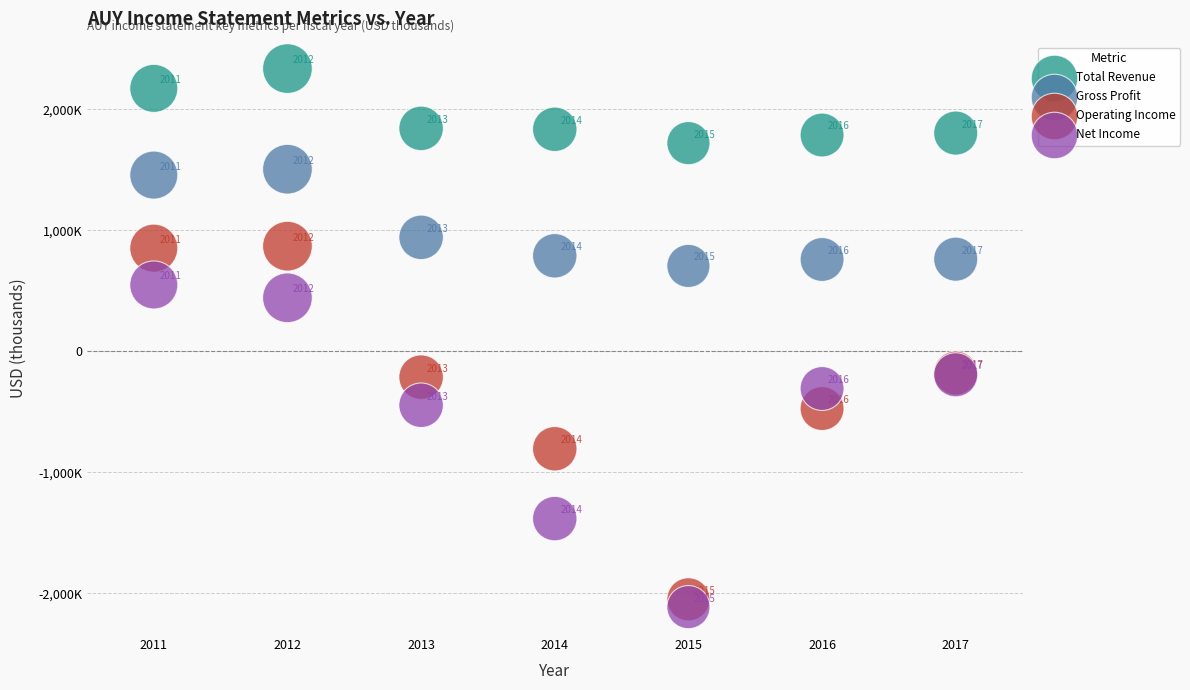

Which series reaches the maximum Y coordinate?

Total Revenue